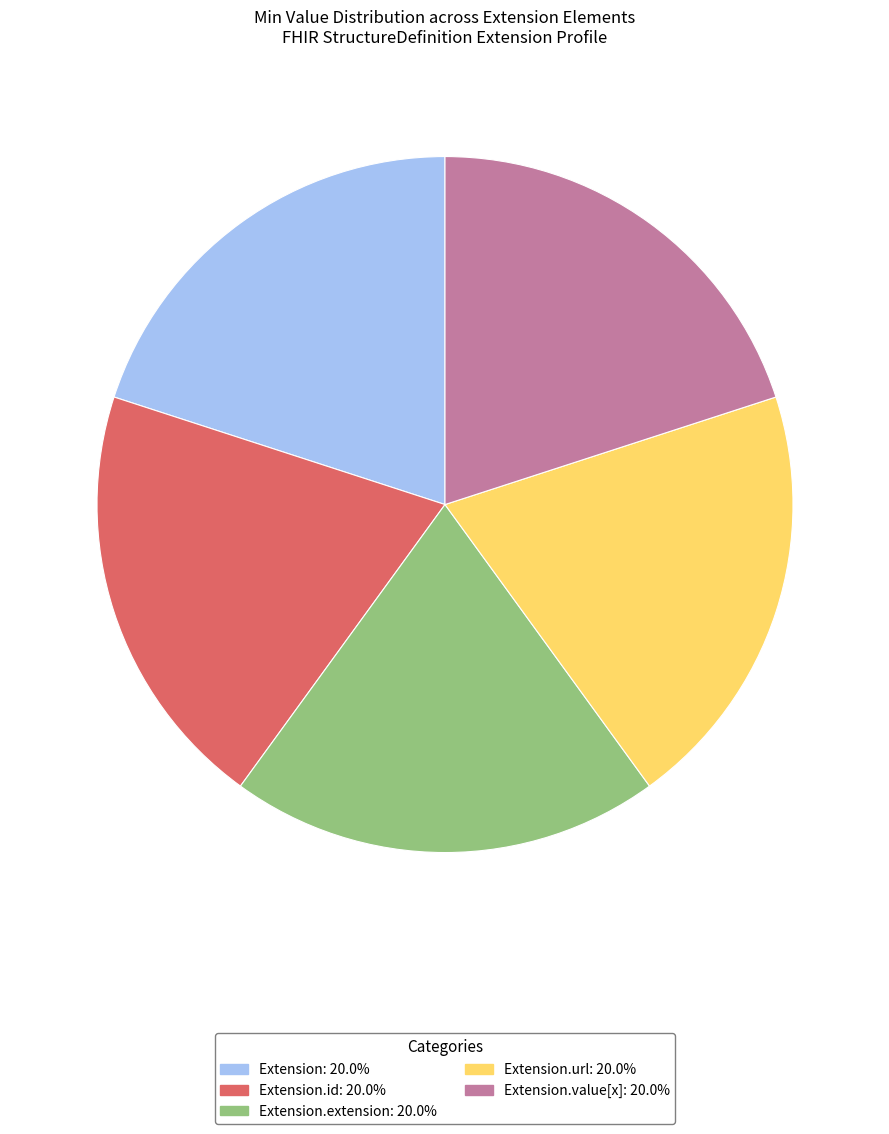

Is there any slice that represents more than half of the pie?

No